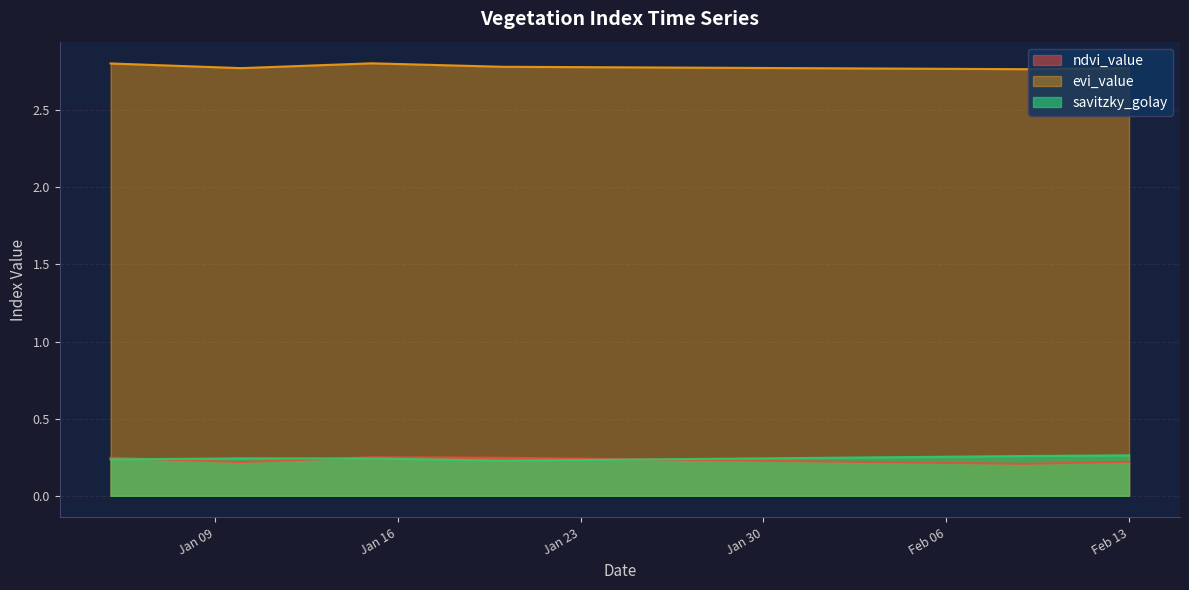

True or false: ndvi_value has a value of 0.4 at 2023-01-06.

False